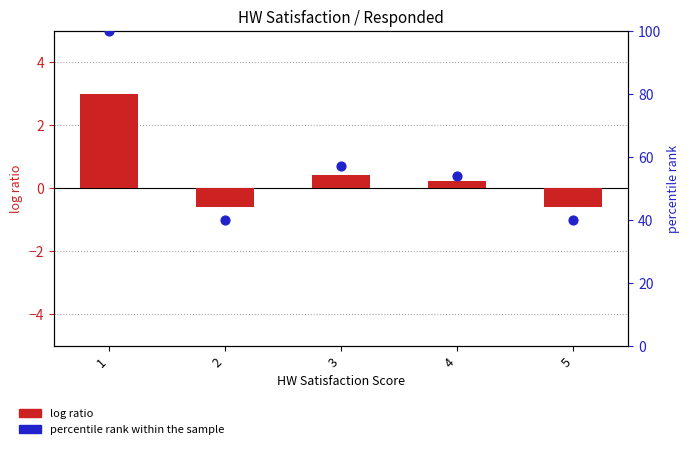

Which series has the largest total across all categories?

percentile rank within the sample